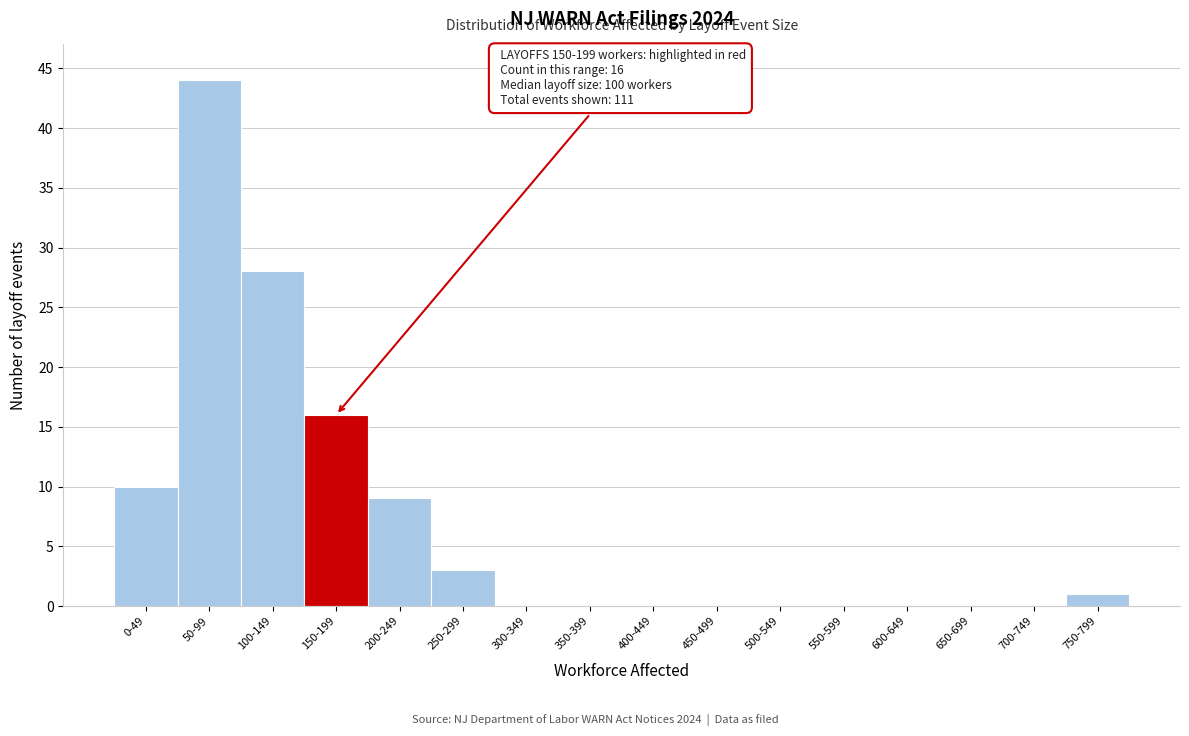

Reading left to right, what are all the values shown in this chart?

0-49=10	50-99=44	100-149=28	150-199=16	200-249=9	250-299=3	300-349=0	350-399=0	400-449=0	450-499=0	500-549=0	550-599=0	600-649=0	650-699=0	700-749=0	750-799=1